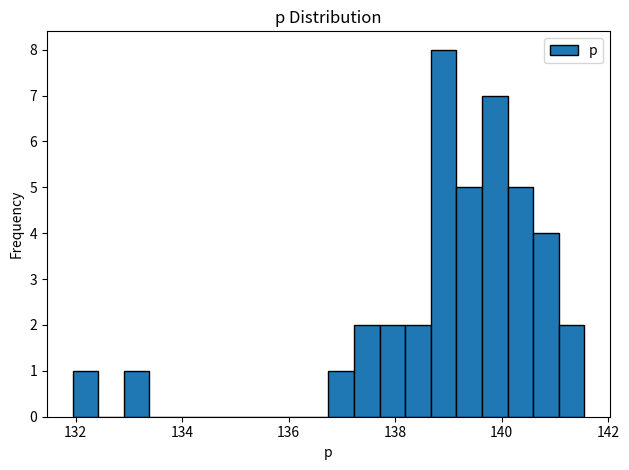

Around what value on the x-axis is the tallest bar? Give the approximate position of its centre, as read against the axis.

139.0